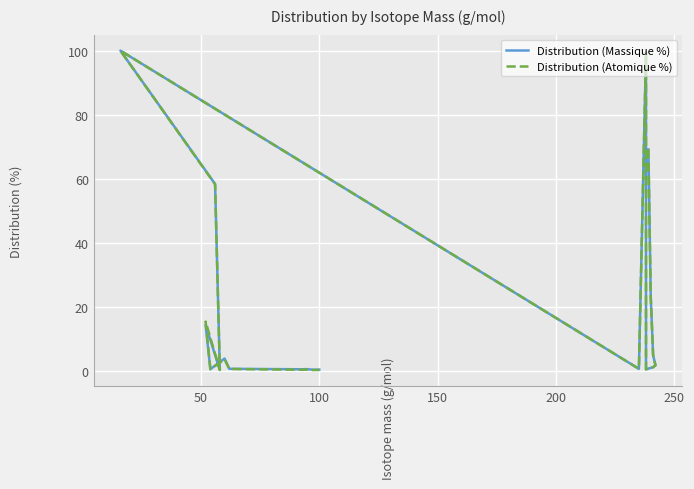

What is the highest value of the Distribution (Atomique %) series?

100.0